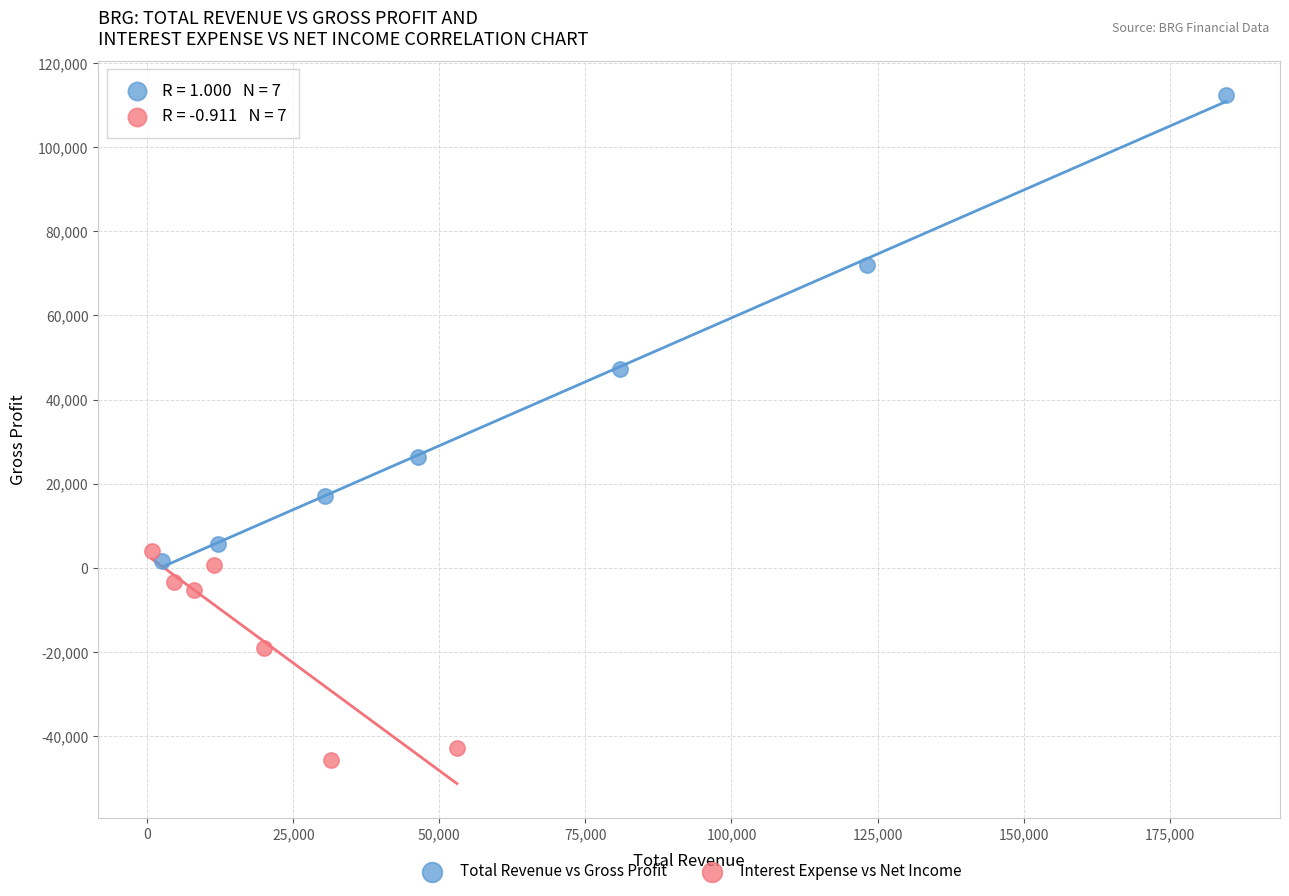

Which series reaches the maximum Y coordinate?

Total Revenue vs Gross Profit